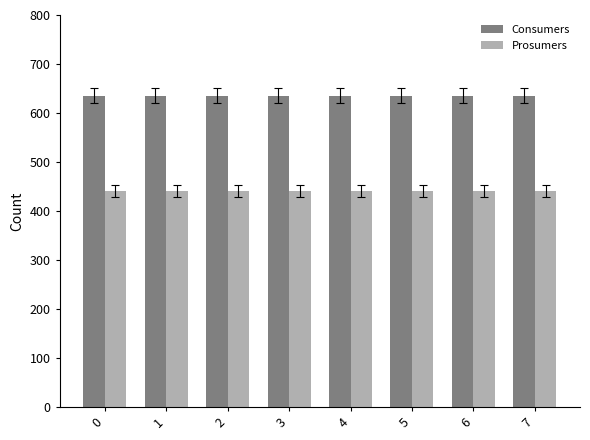

What is the difference between the highest and lowest values at 2?

195